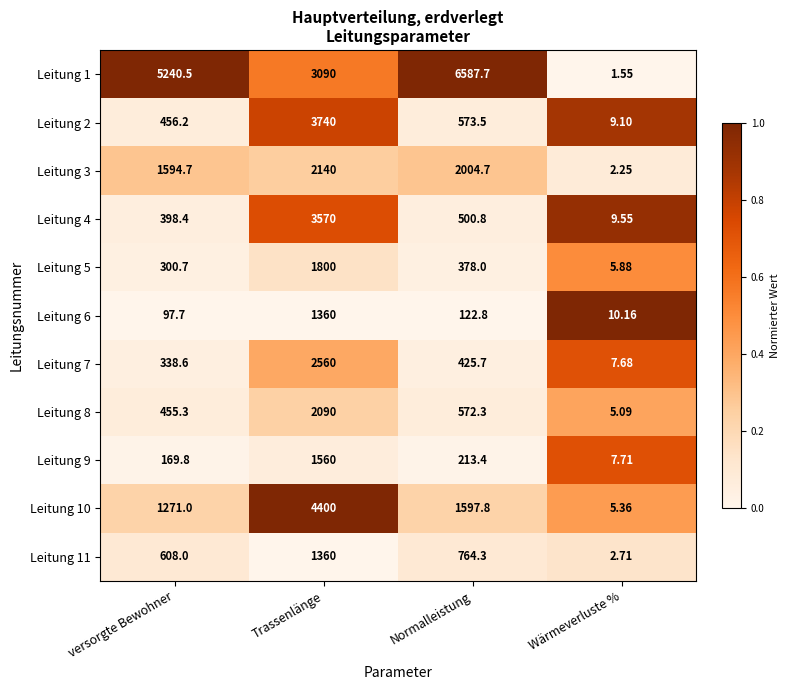

Which series has the largest total across all categories?

Leitung 1